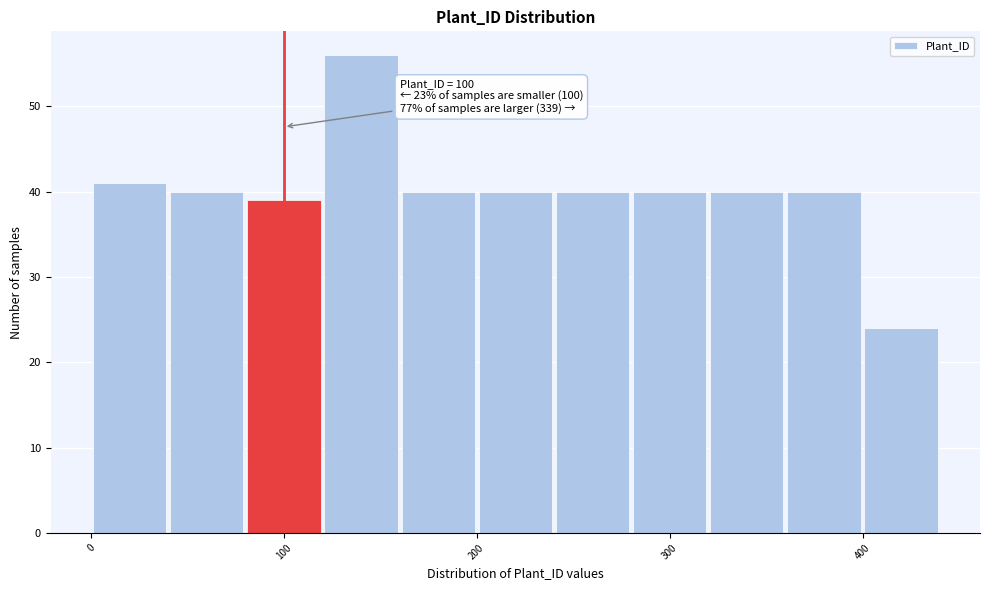

Which range on the x-axis has the tallest bar?

121 to 161